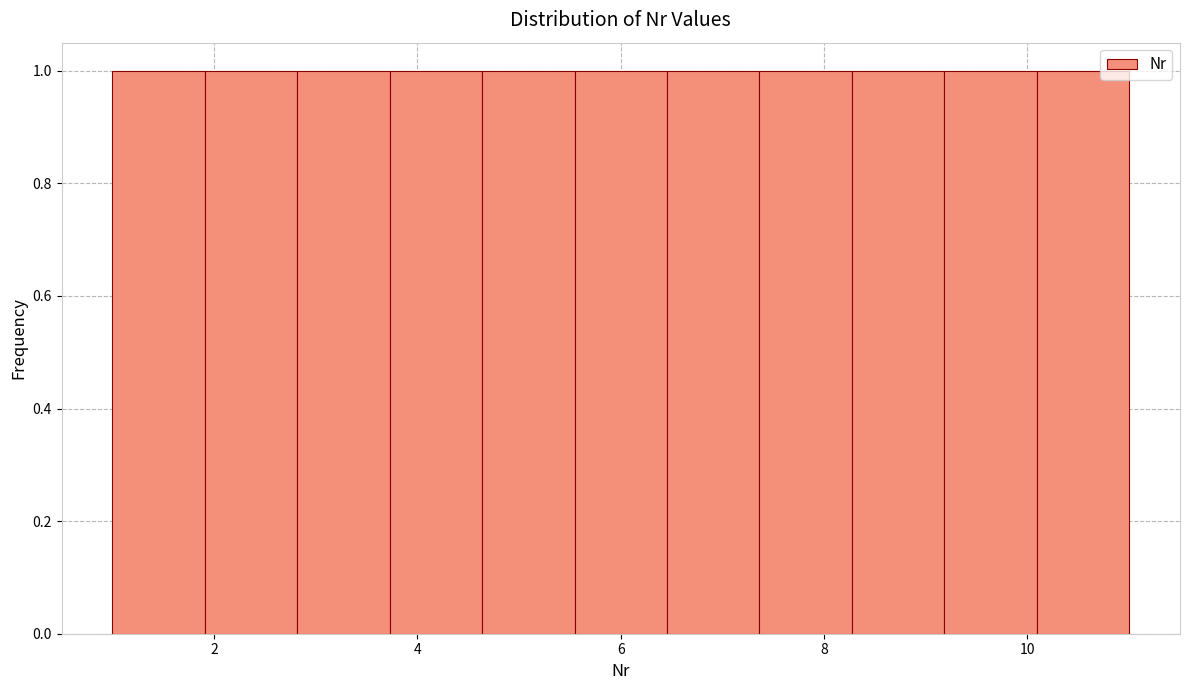

Reading left to right, list every bar in this chart as the range it spans on the x-axis followed by its height. Neither the bar edges nor the heights are printed on the chart, so give them approximately, as read against the axes.

1.0 to 2.0: 1
2.0 to 2.8: 1
2.8 to 3.8: 1
3.8 to 4.6: 1
4.6 to 5.6: 1
5.6 to 6.4: 1
6.4 to 7.4: 1
7.4 to 8.2: 1
8.2 to 9.2: 1
9.2 to 10.0: 1
10.0 to 11.0: 1